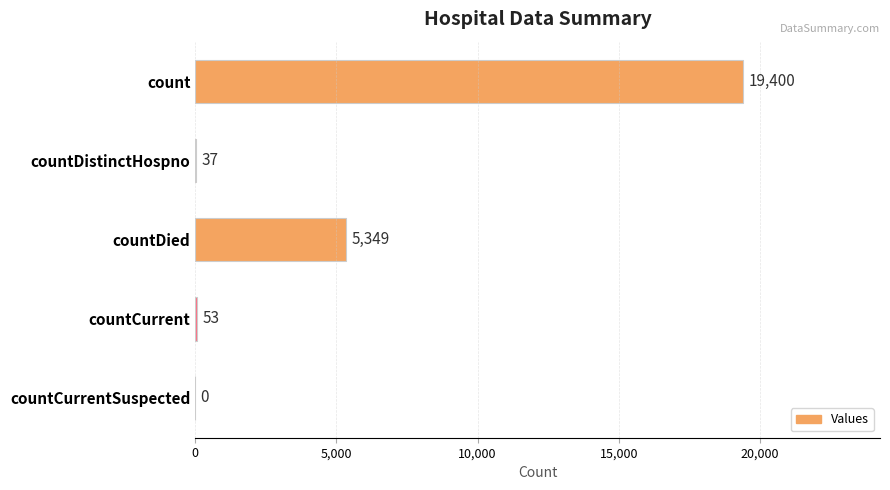

The chart shows a value of 5349 at countDied. True or false?

True